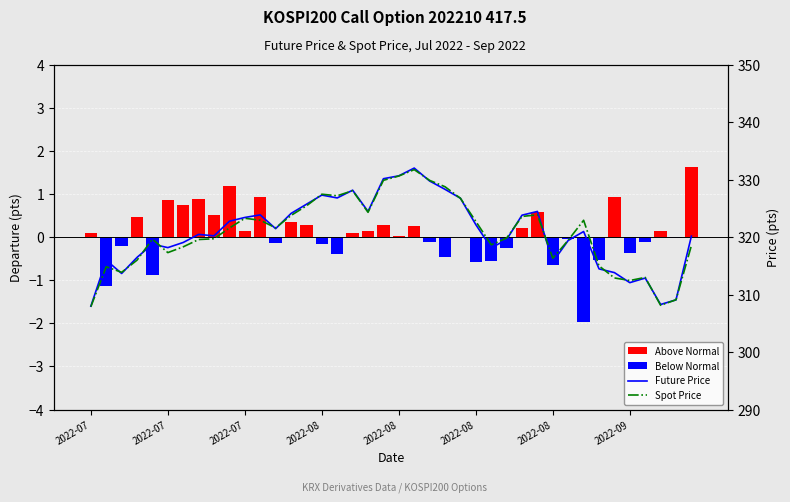

What is the sum of all Above Normal values?

10.8